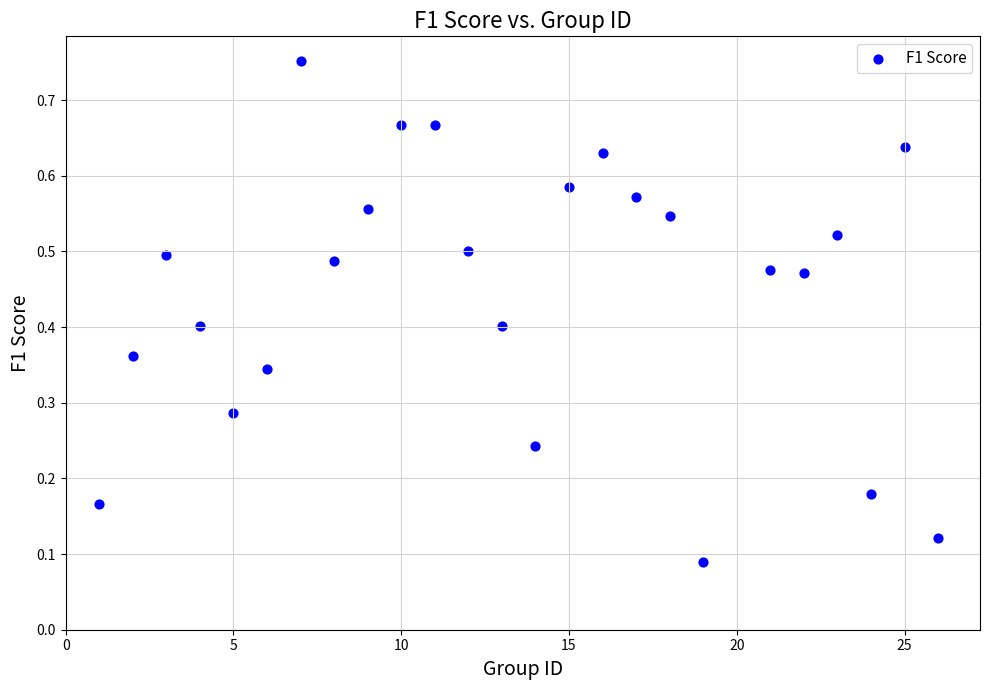

What is the range of X values (max minus min)?

25.0